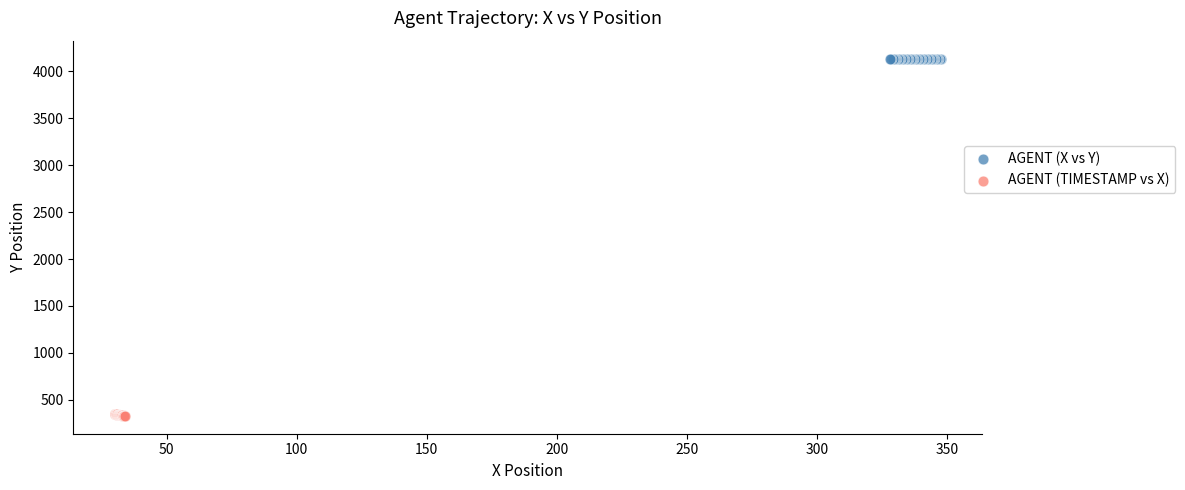

Which series contains the lowest Y value?

AGENT (TIMESTAMP vs X)